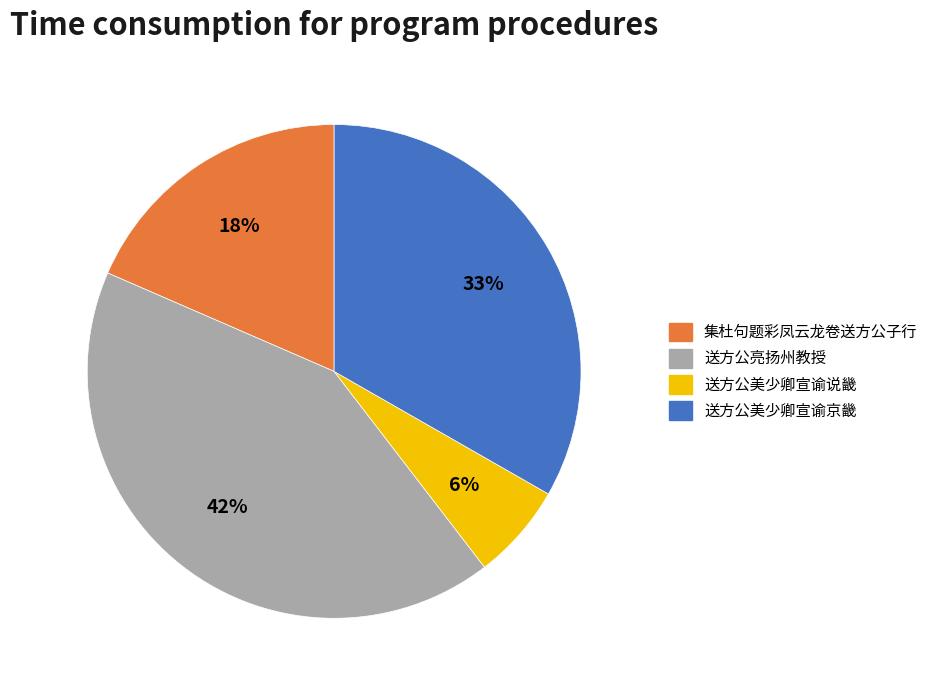

Between 送方公亮扬州教授 and 送方公美少卿宣谕京畿, which is larger?

送方公亮扬州教授